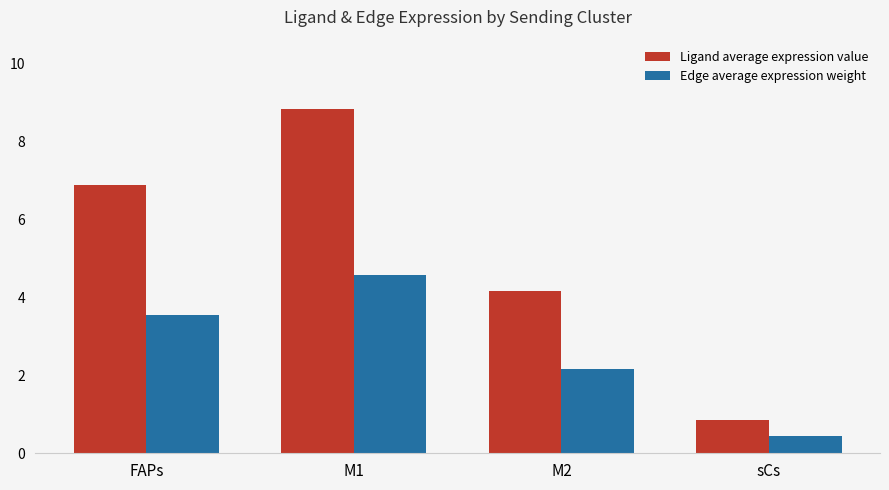

What is the minimum value for Ligand average expression value?

0.9